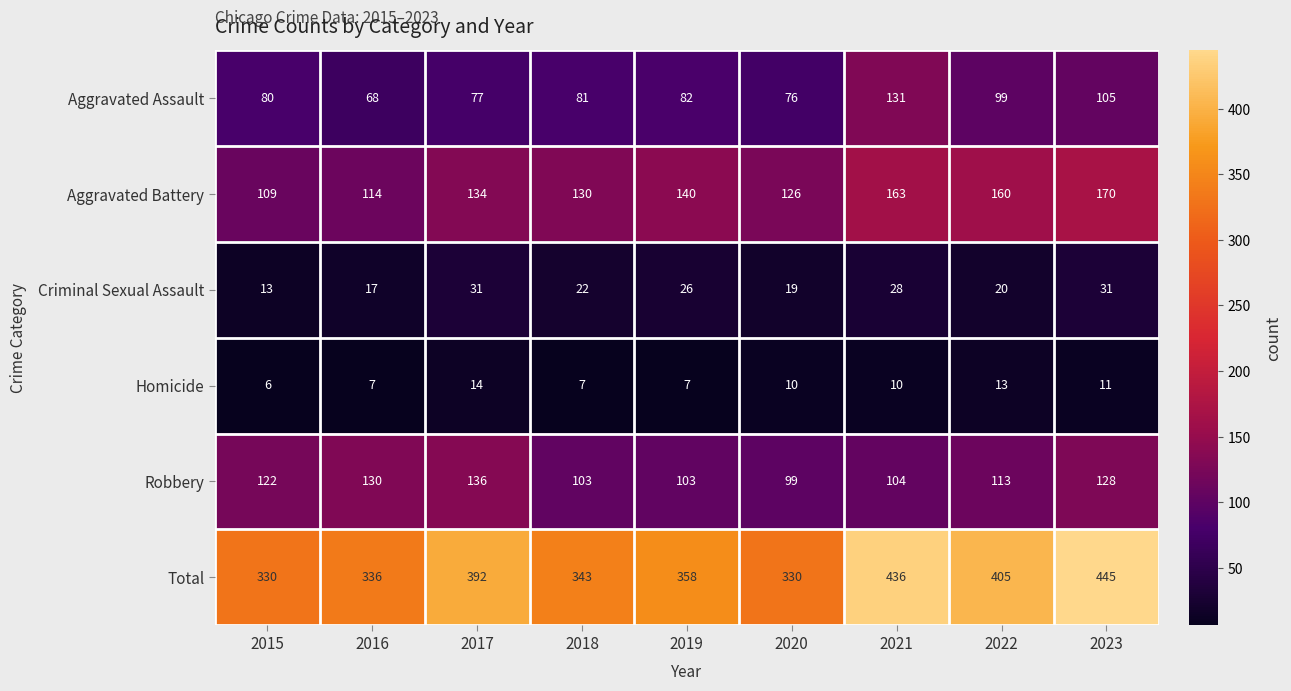

Count the number of data series in this chart.

6